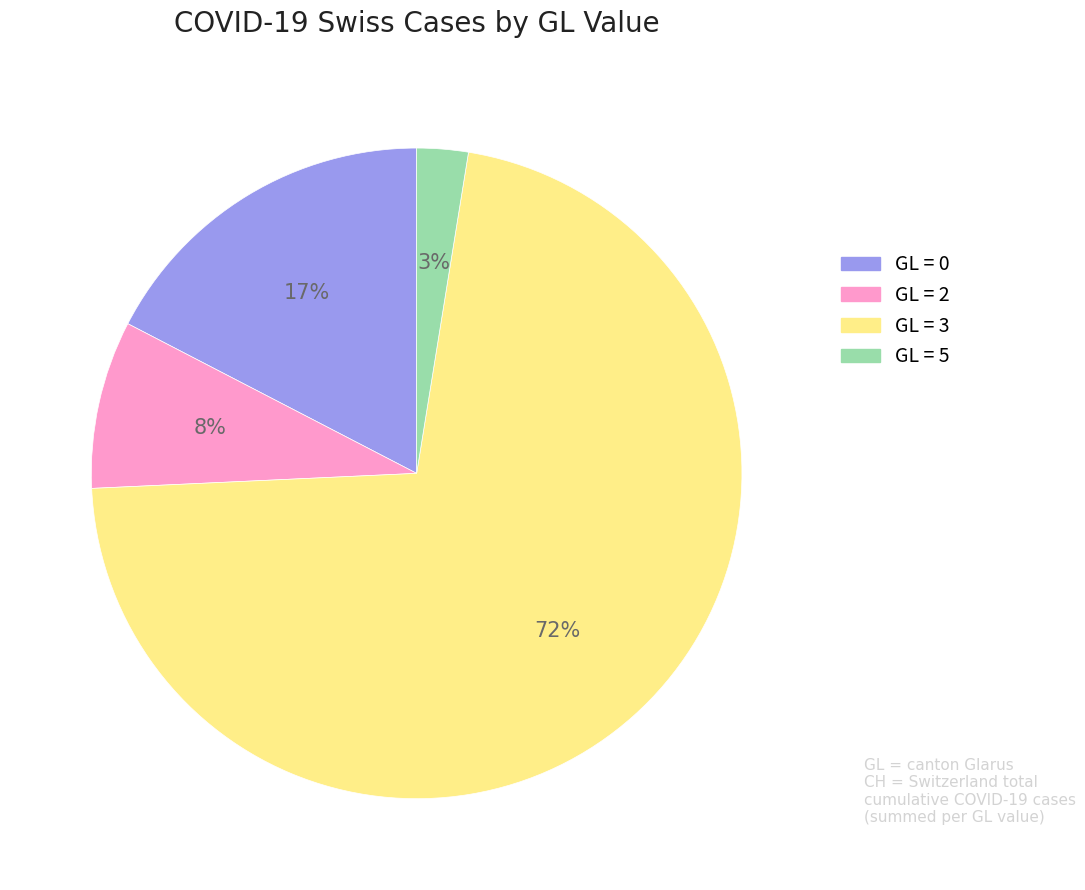

Does any single category account for the majority?

Yes